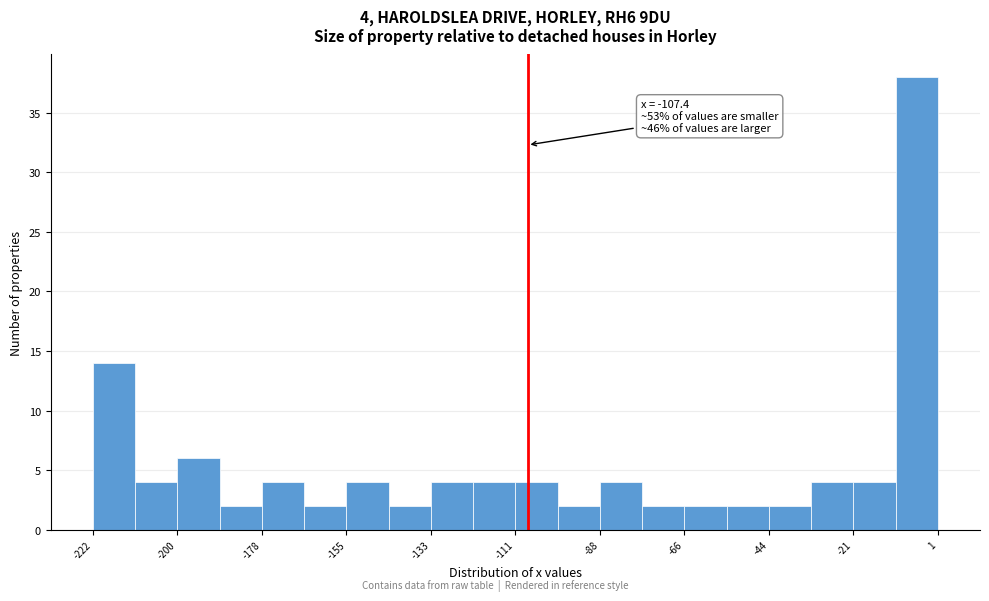

Read against the x-axis, roughly where is the centre of the tallest bar?

-5